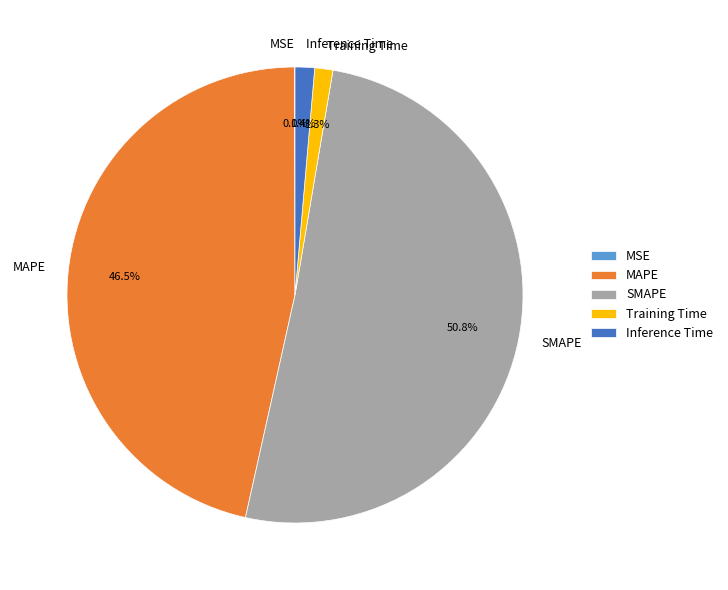

Which slice represents more than half of the pie?

SMAPE